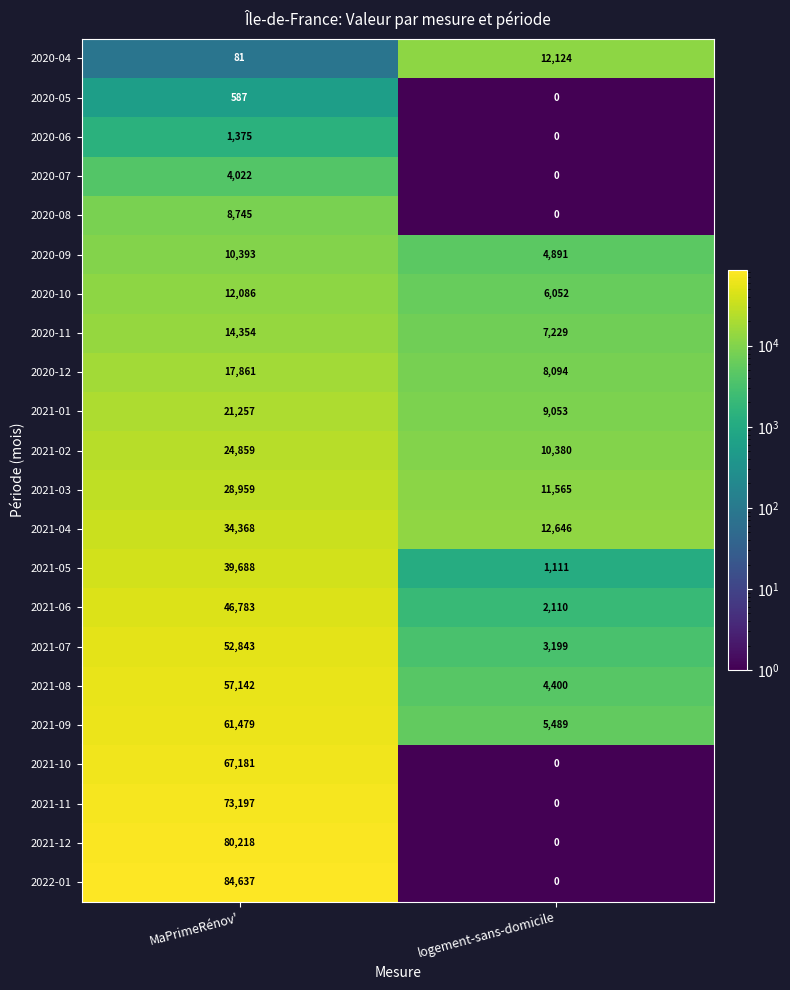

True or false: 2021-11 has a value of 112677 at MaPrimeRénov'.

False